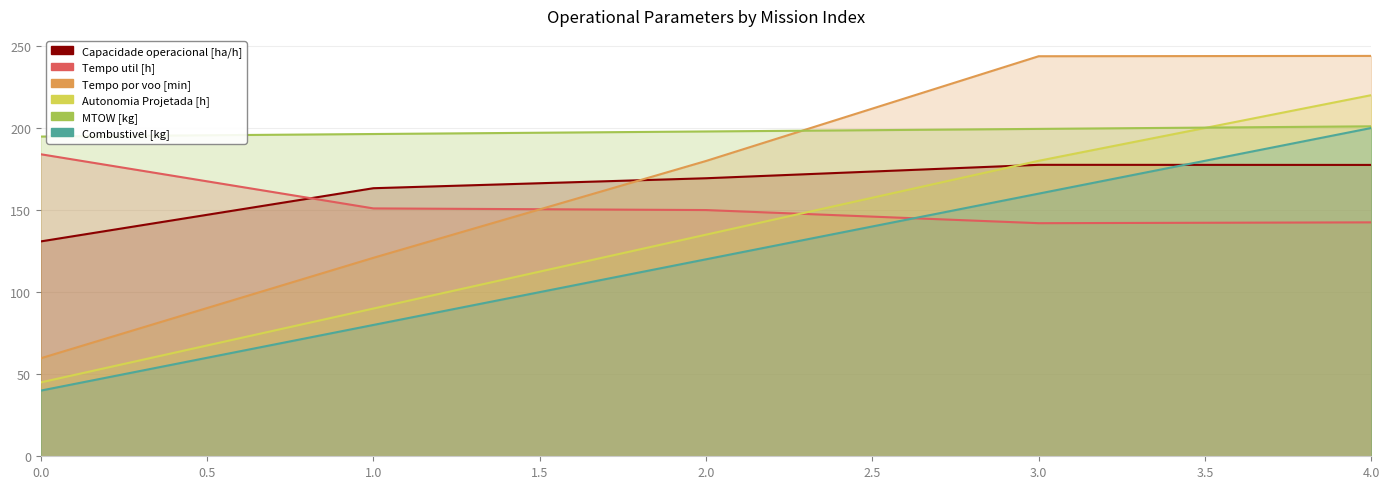

What is the difference between the second highest and minimum values in the Tempo util [h] series?

9.0